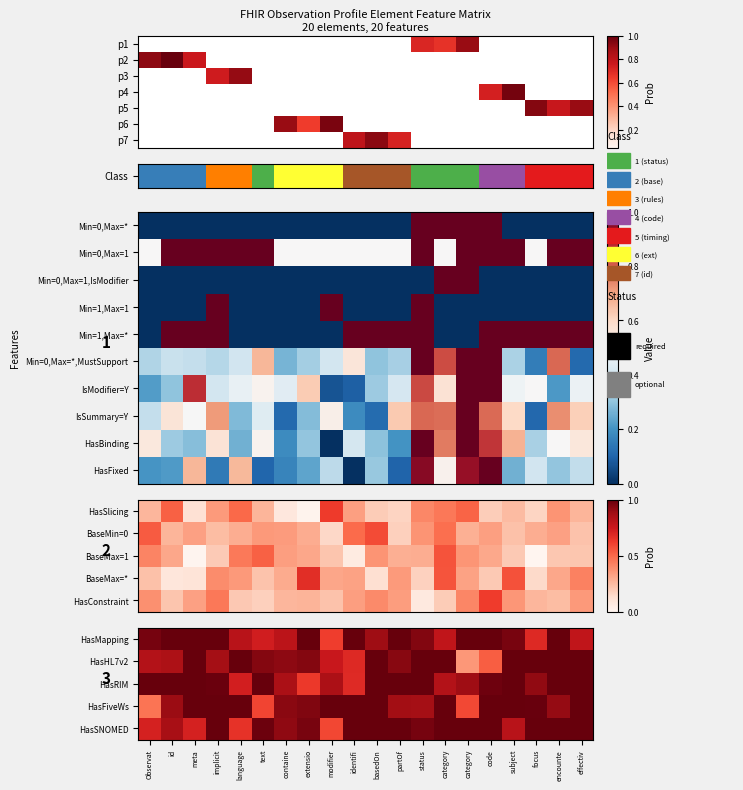

What is the spread (max minus min) of values at text?

0.9